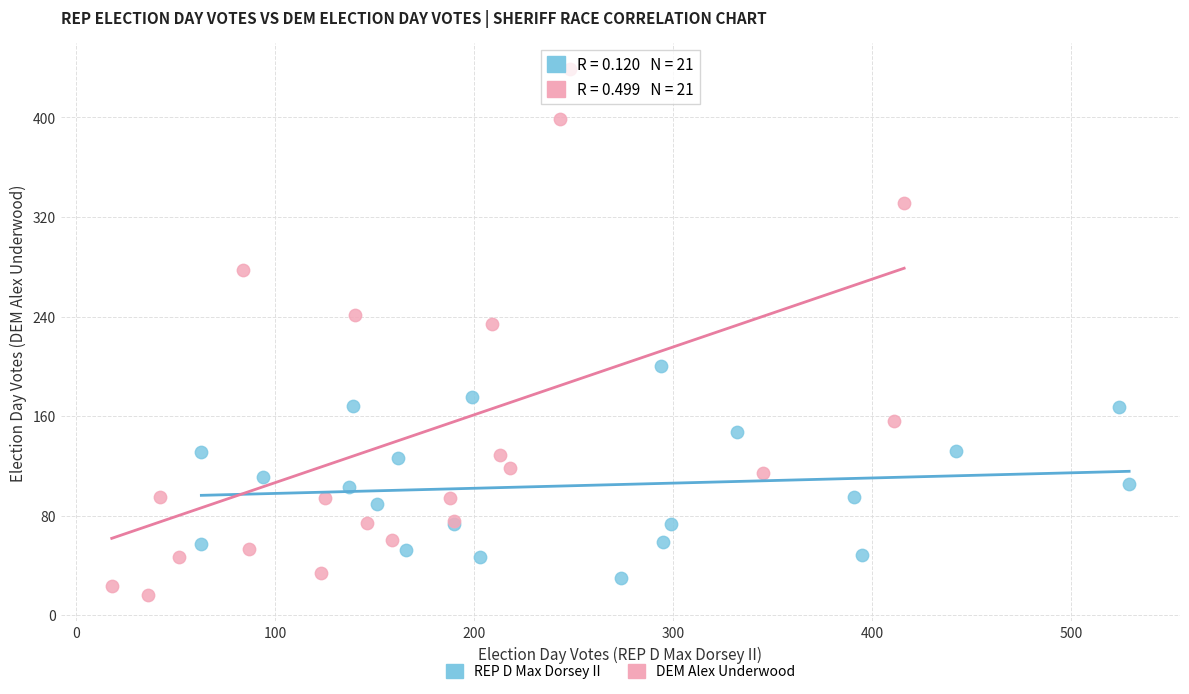

Which series has the widest spread of Y values?

DEM Alex Underwood